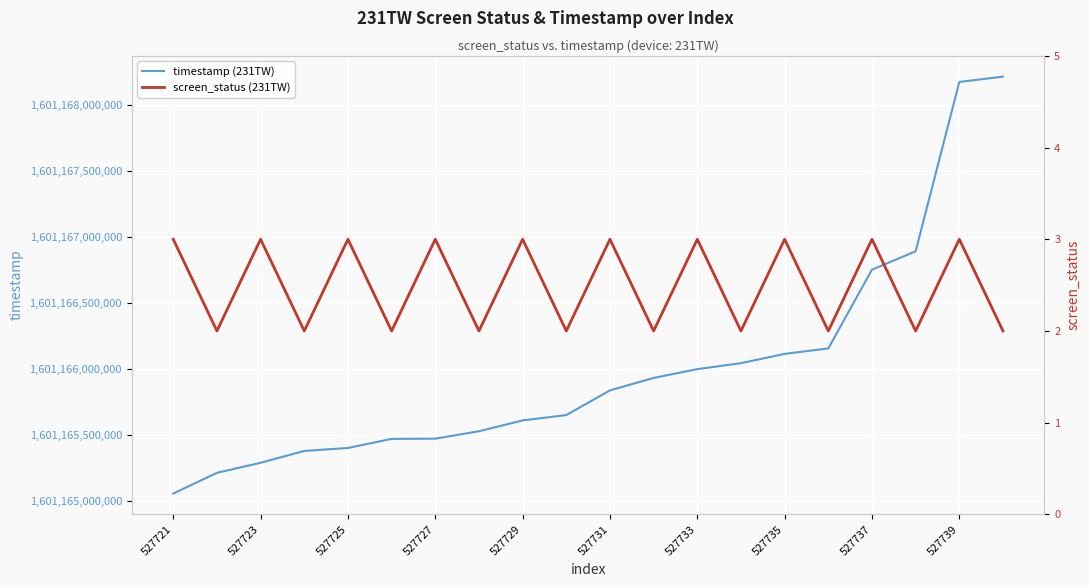

The value of timestamp (231TW) at 527731 is 1601165839855. True or false?

True